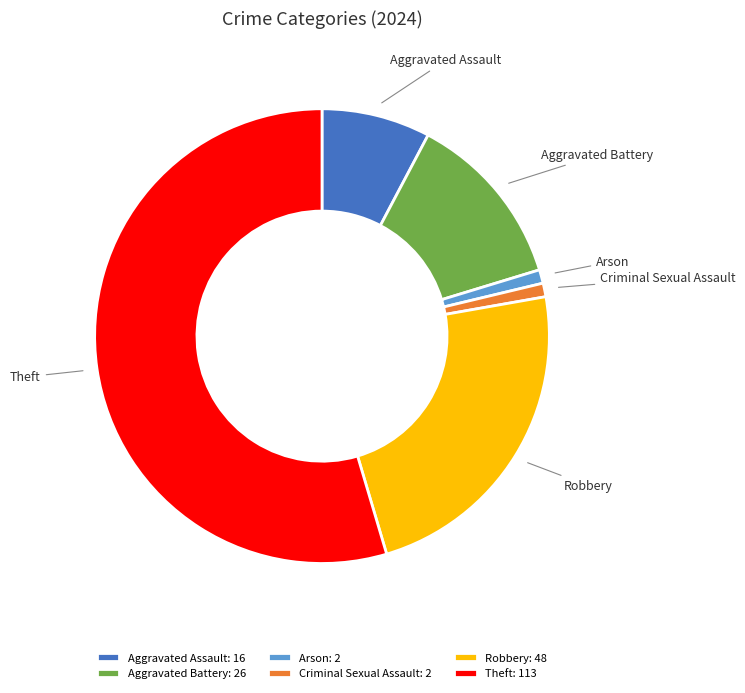

Which slice represents more than half of the pie?

Theft